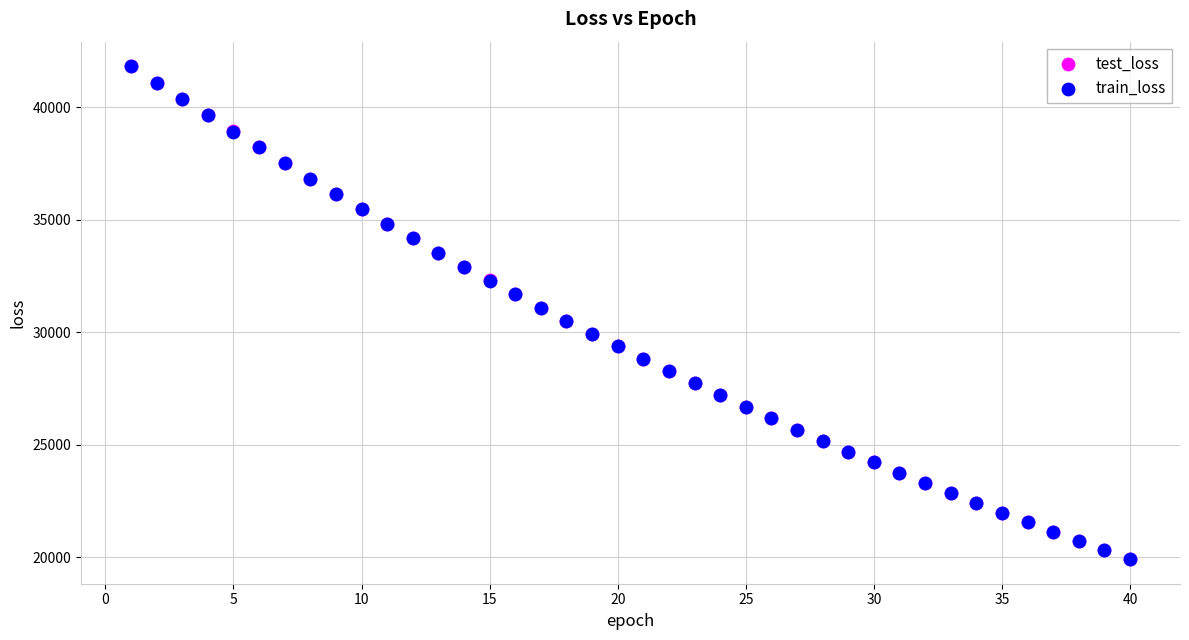

What are all the series names shown in the legend?

test_loss, train_loss